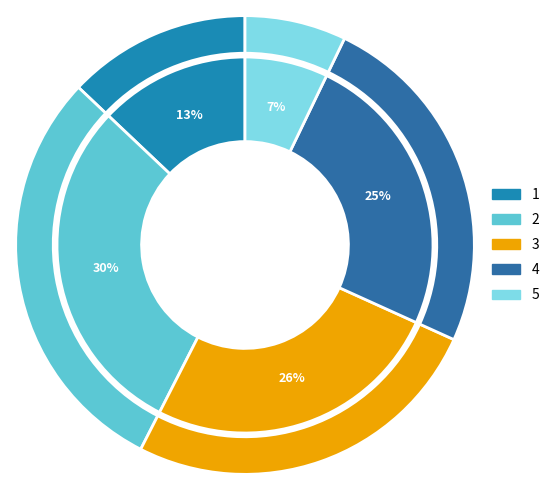

Is it true that 2 is 30% of the pie?

True